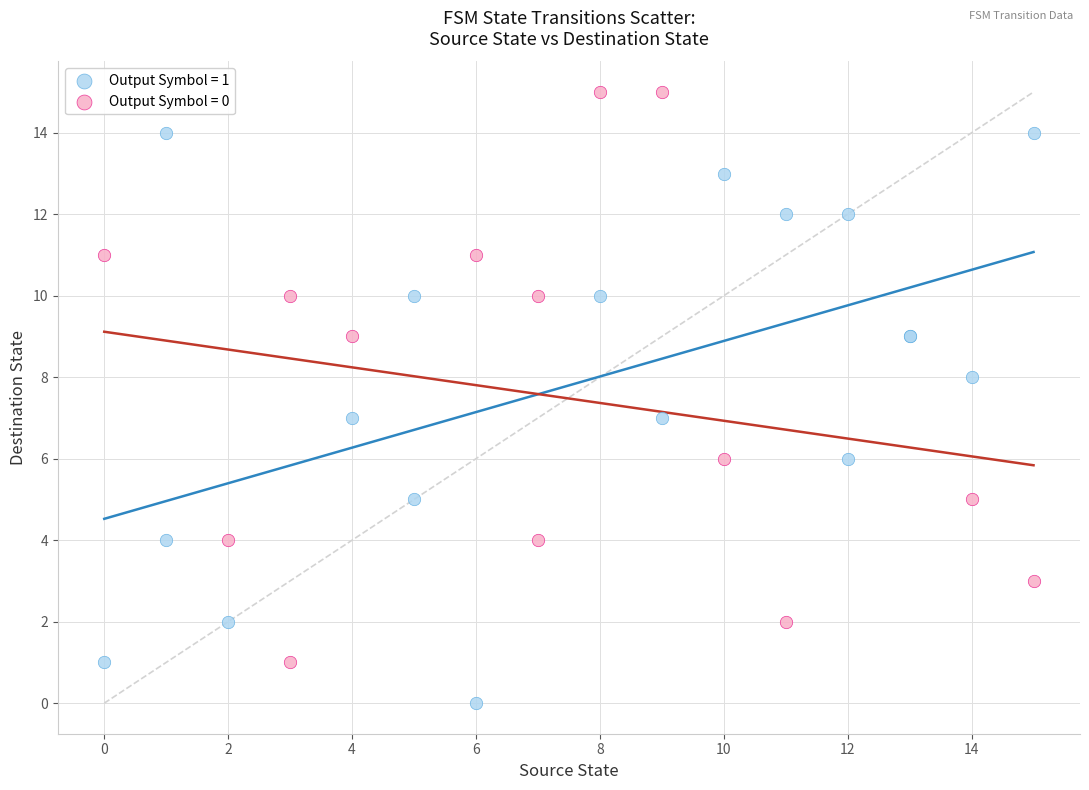

Which series reaches the minimum Y coordinate?

Output Symbol = 1